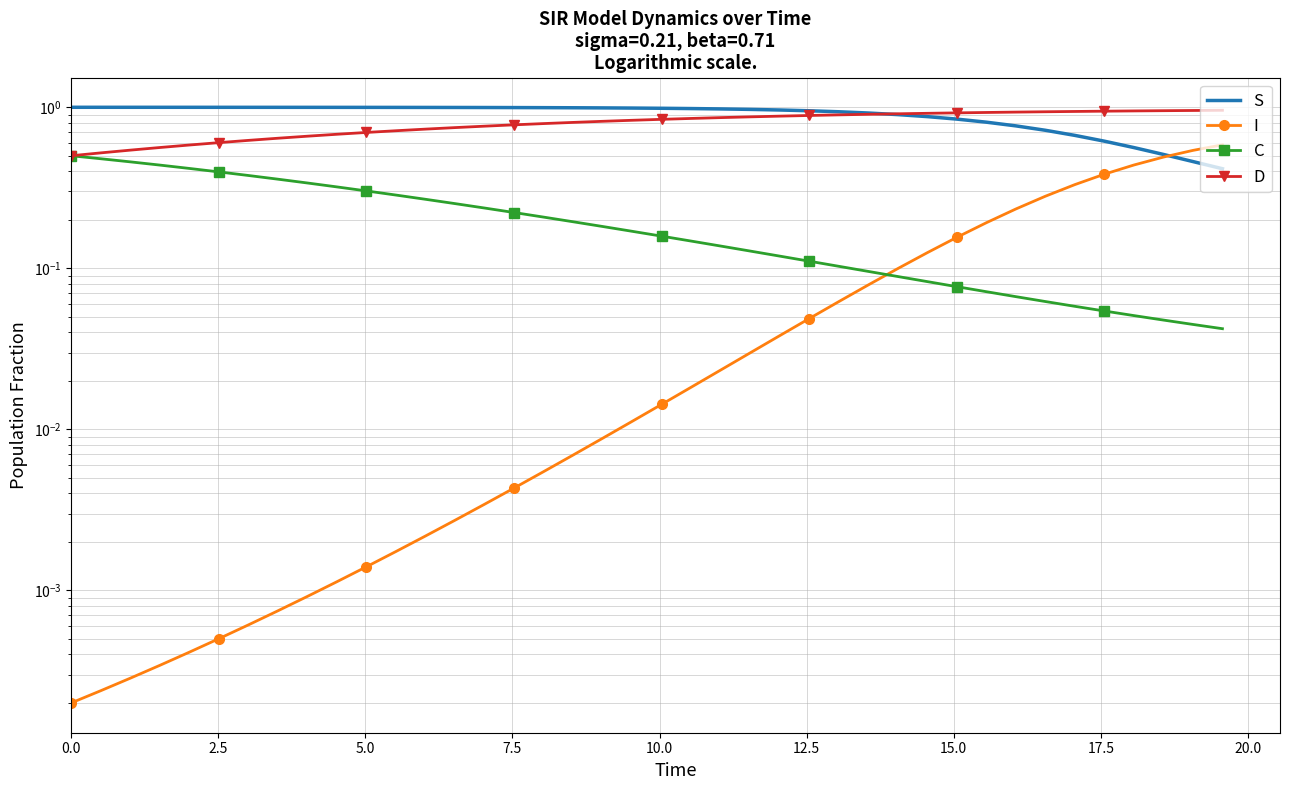

What is the average value of the C series?

0.2